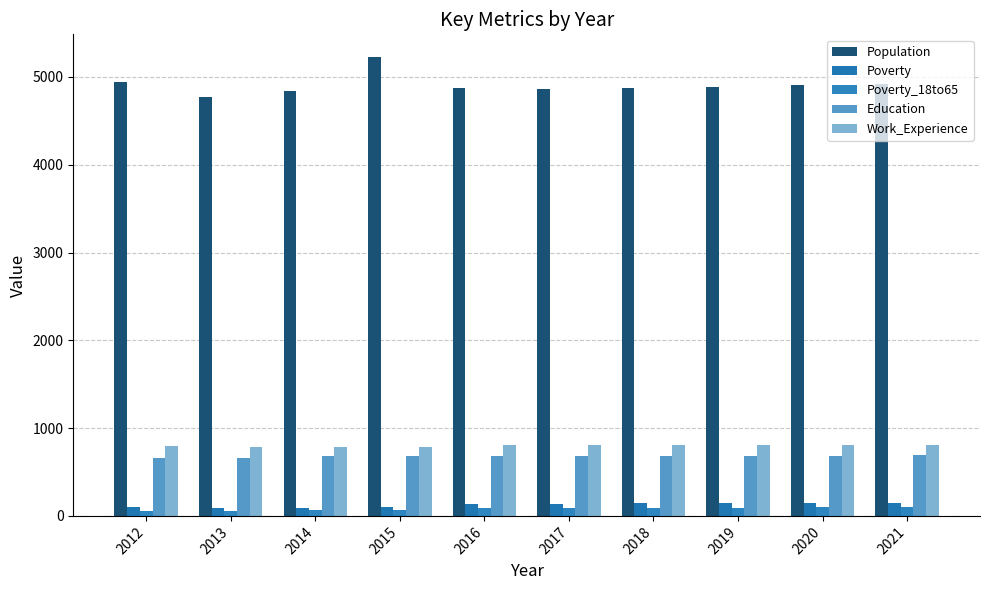

List the series in order of their peak value, highest first.

Population, Work_Experience, Education, Poverty, Poverty_18to65